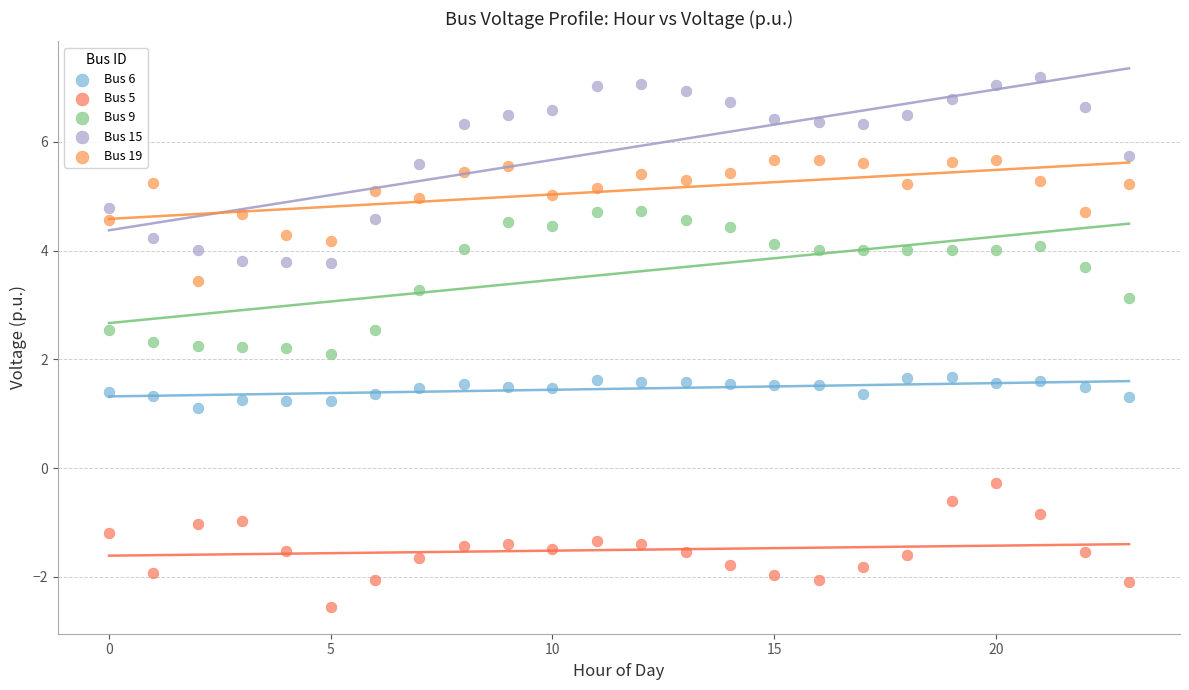

Which series has the widest spread of Y values?

Bus 15